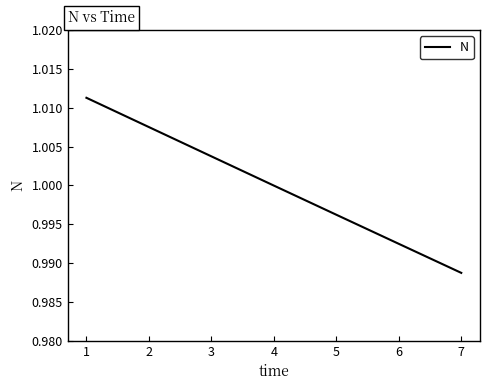

List the labels in order of value, smallest first.

7, 6, 5, 4, 3, 2, 1